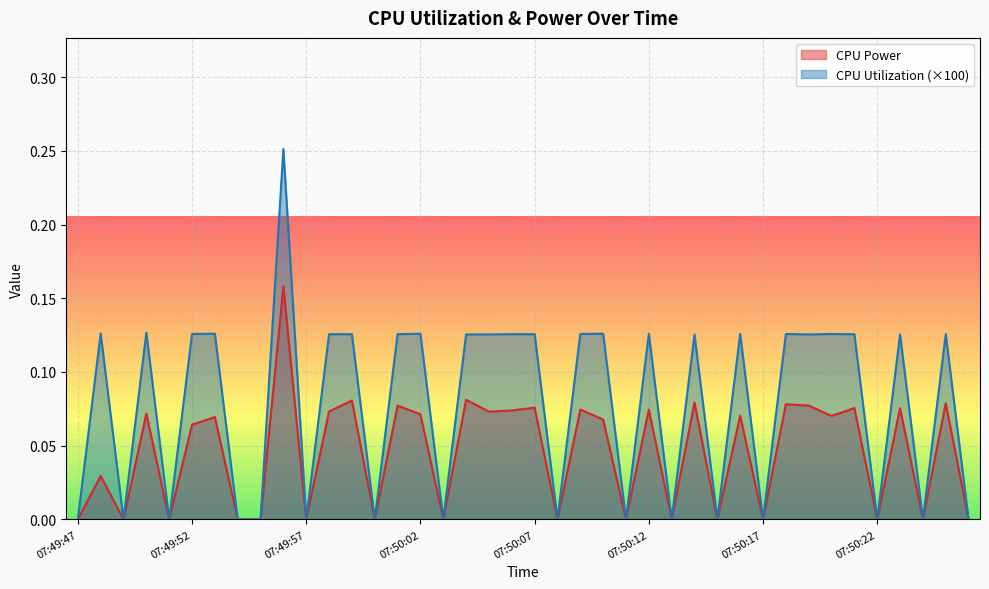

True or false: CPU Utilization has a value of 0.1 at 07:50:12.

False